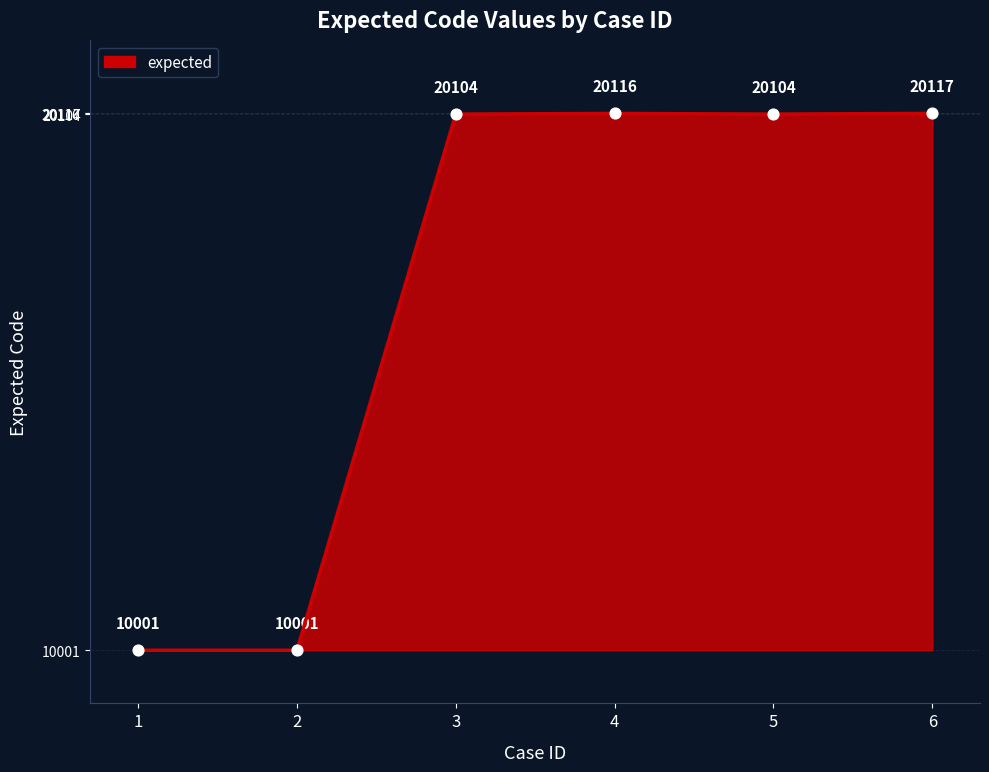

Between 5 and 2, which is larger?

5